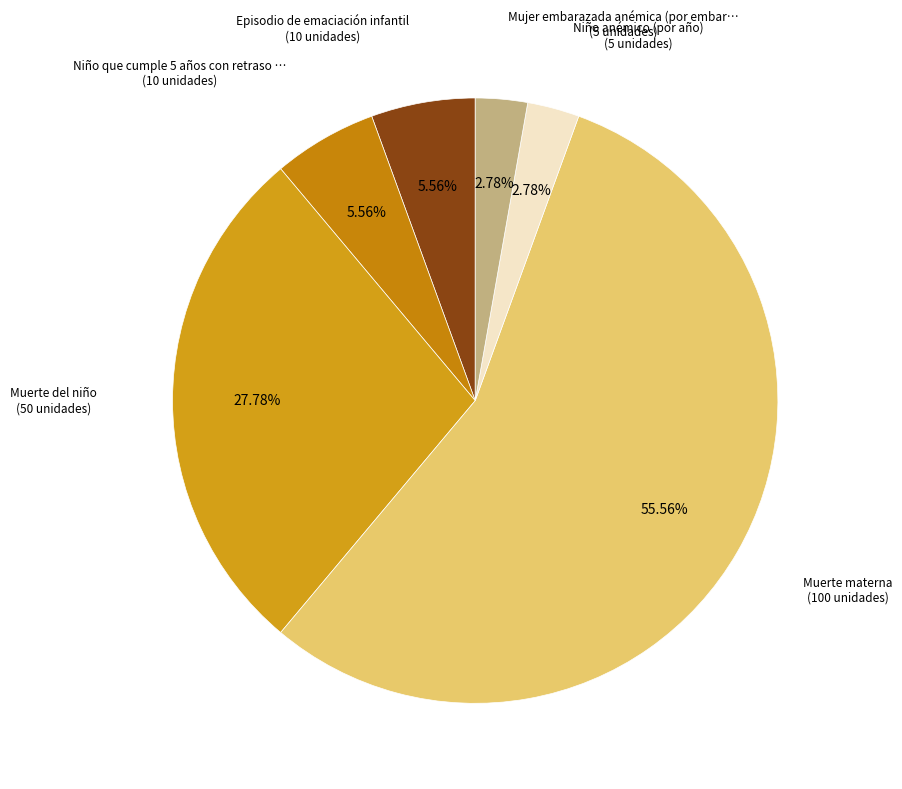

Count the number of slices in the pie.

6